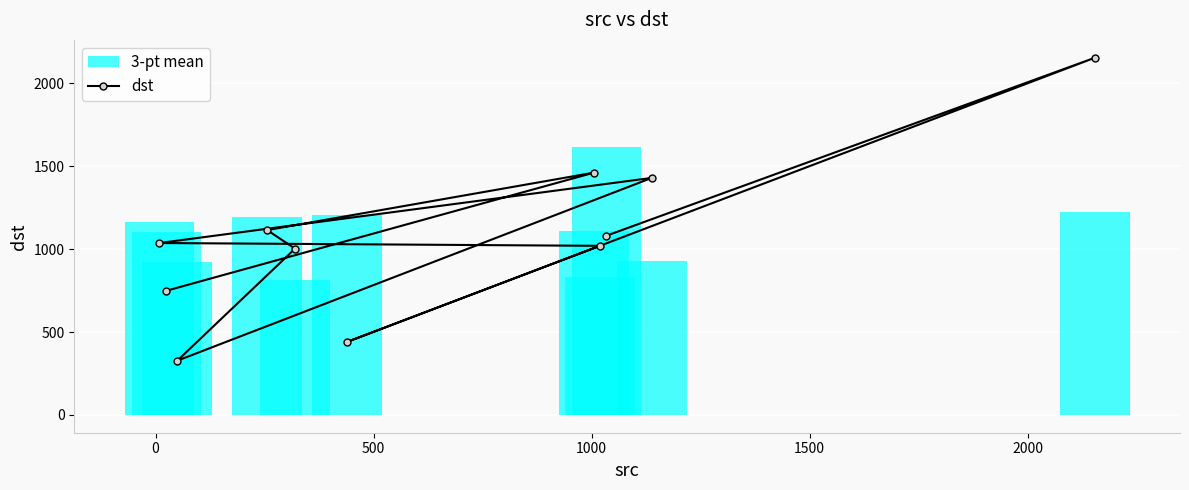

How many lines are shown in the chart?

1